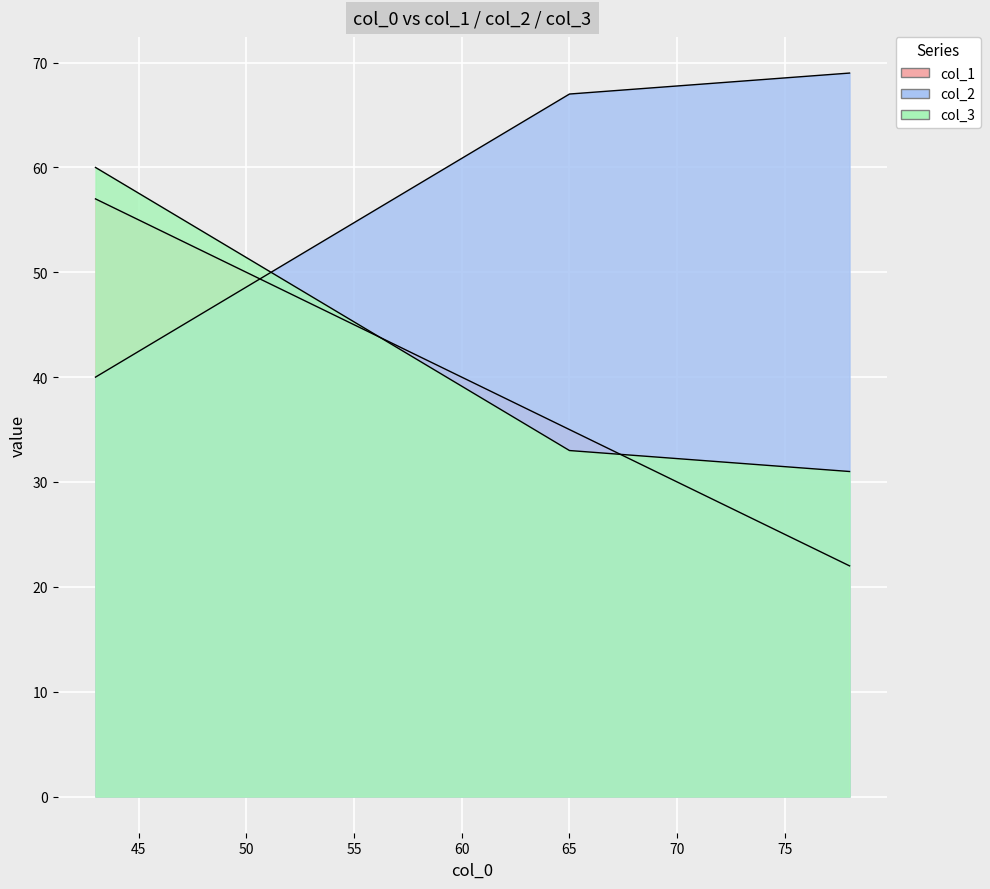

The col_2 series shows 69 at 78. True or false?

True